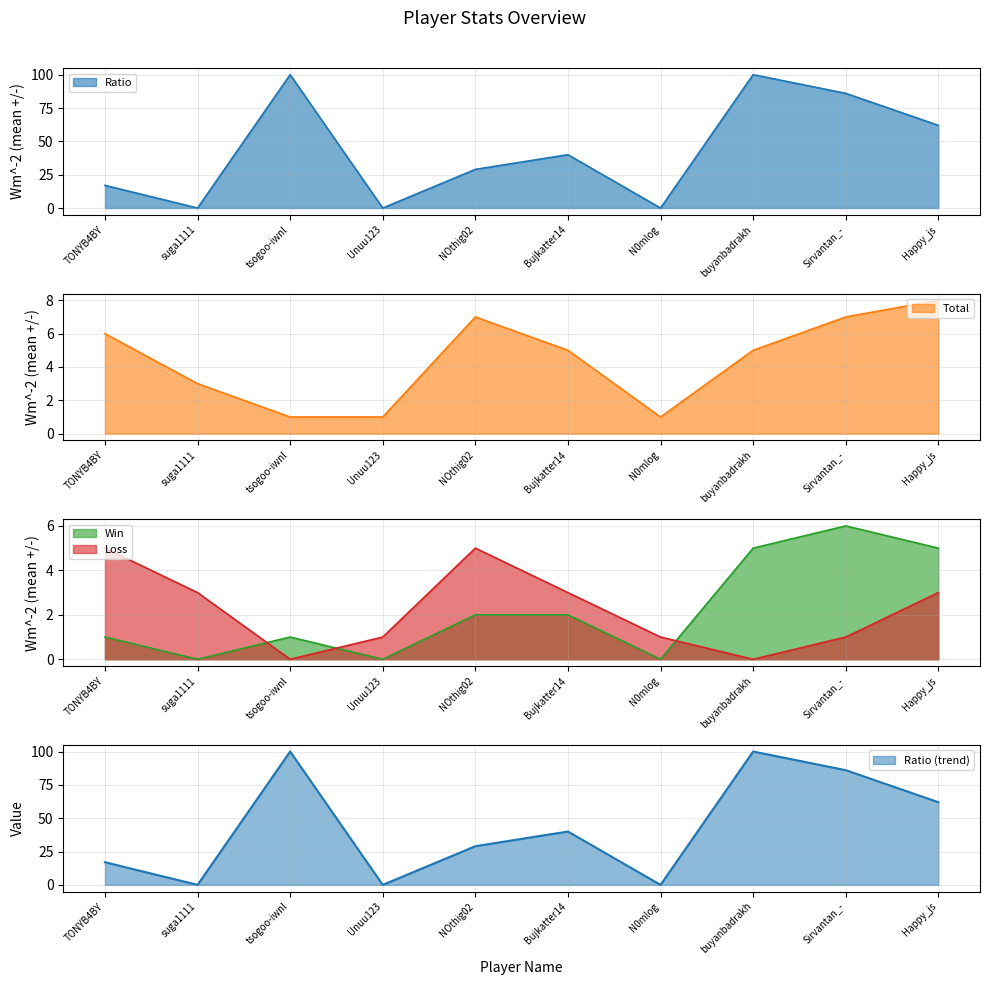

What is the difference between the maximum and minimum values in the Total series?

7